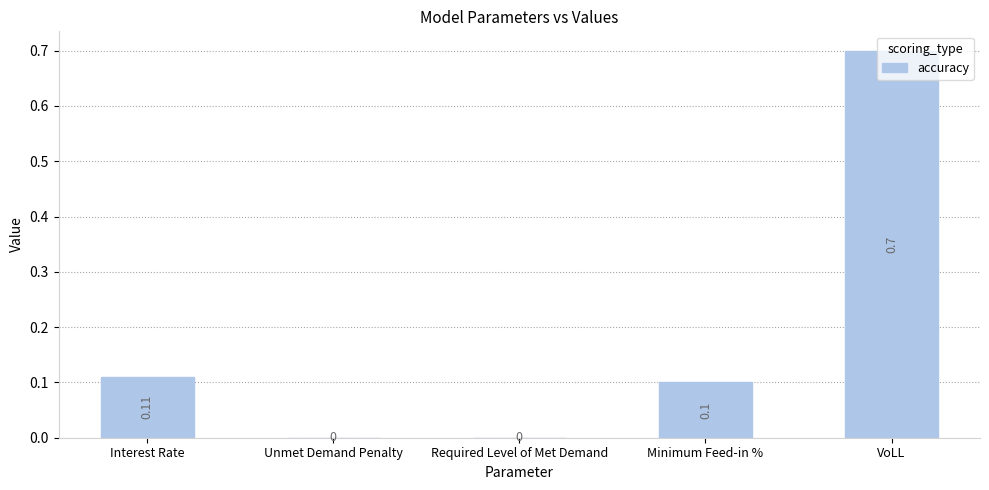

Reading left to right, extract all data points from this chart.

0.1	0.0	0.0	0.1	0.7